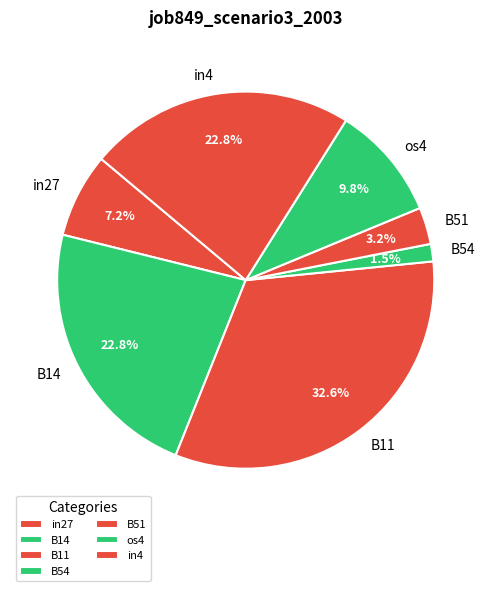

Is there any slice that represents more than half of the pie?

No